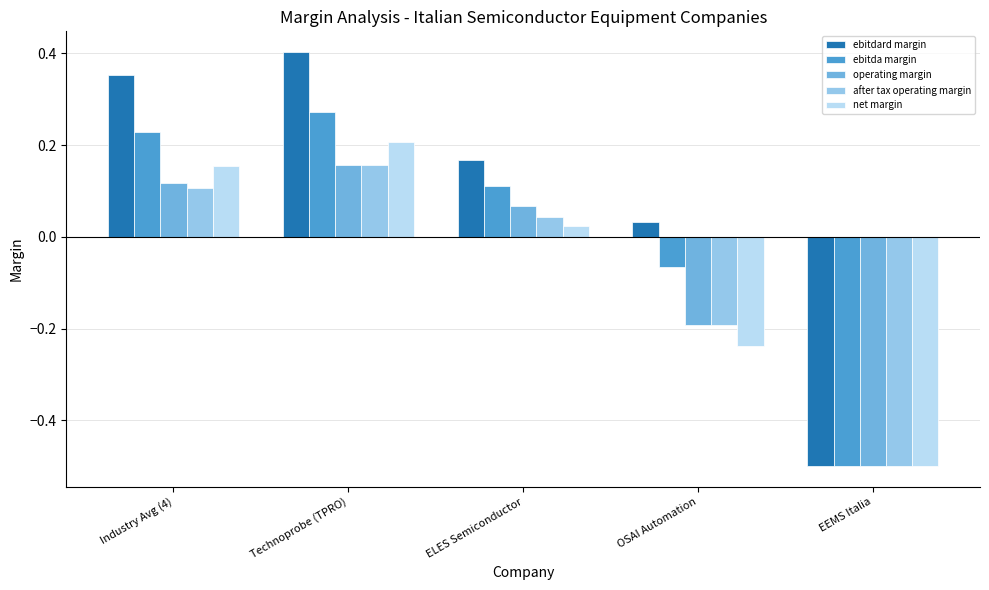

Which label corresponds to the smallest value in the chart?

EEMS Italia